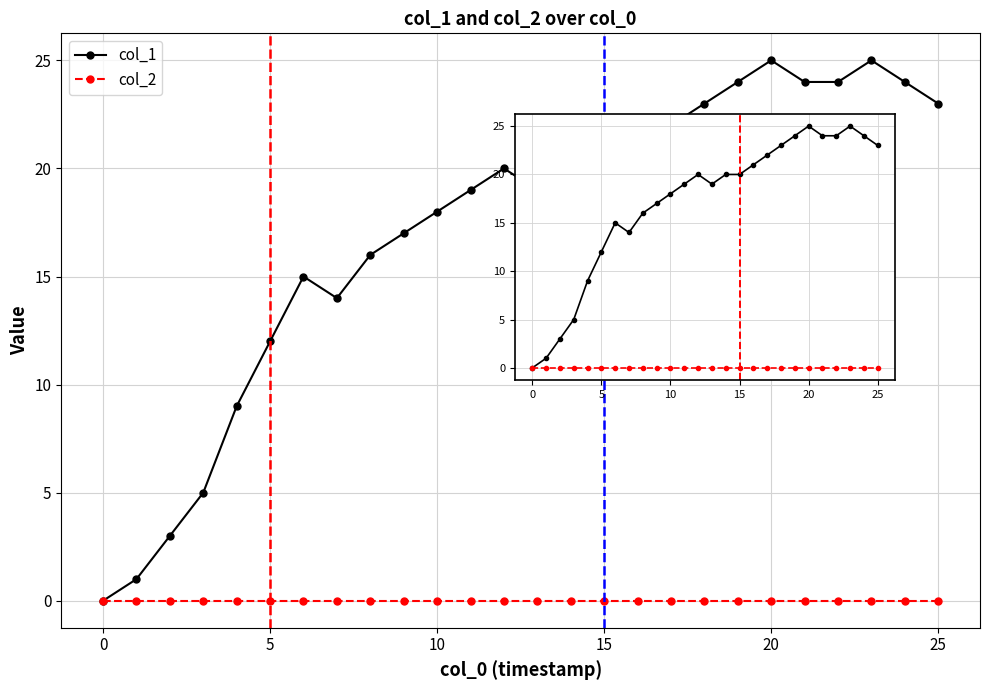

In col_1, how many points are lower than both neighbors (excluding endpoints)?

2